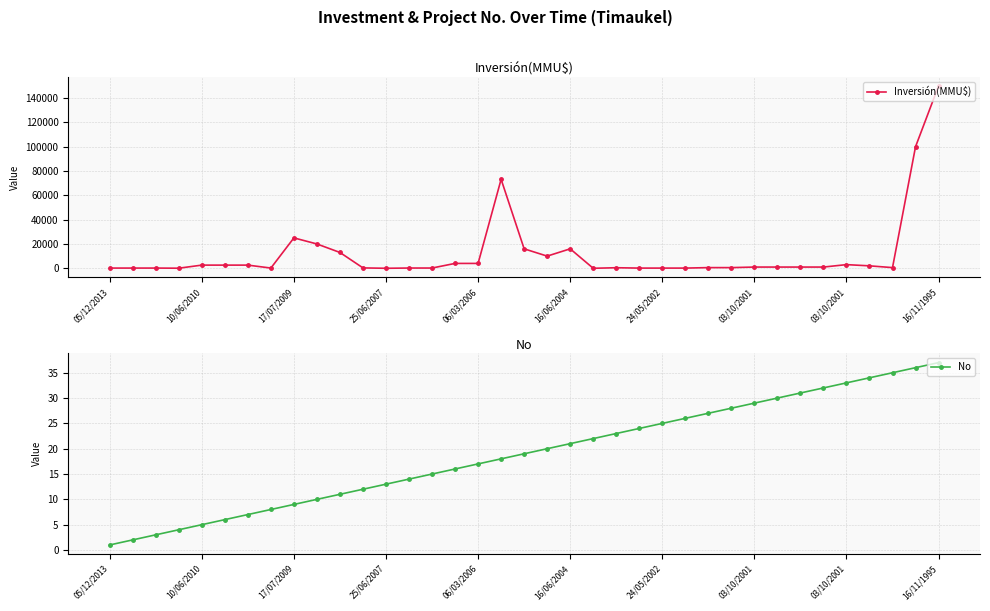

Does the chart display data point markers on the line(s)?

Yes